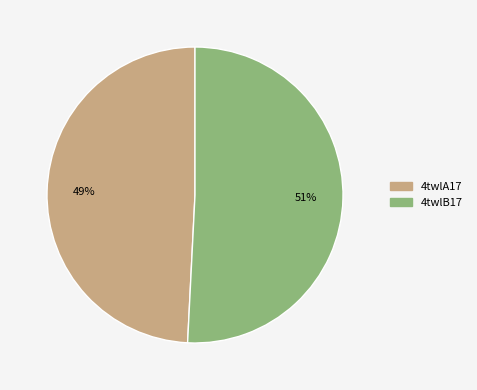

Does 4twlA17 account for over 50% of the chart?

No